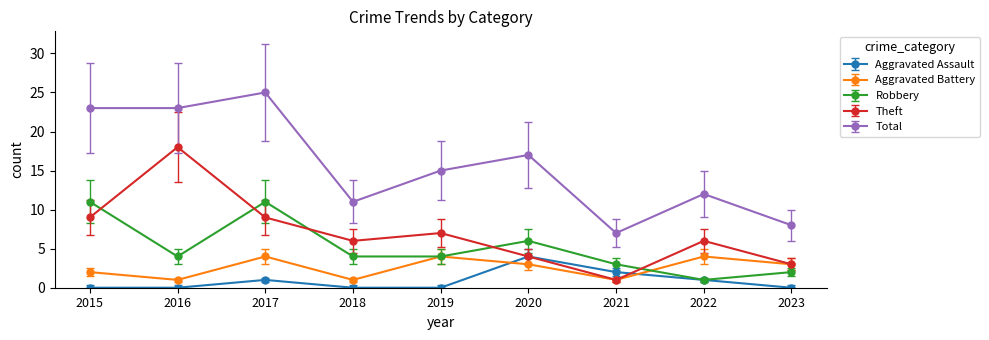

Is it true that Aggravated Assault equals 3 at 2018?

False